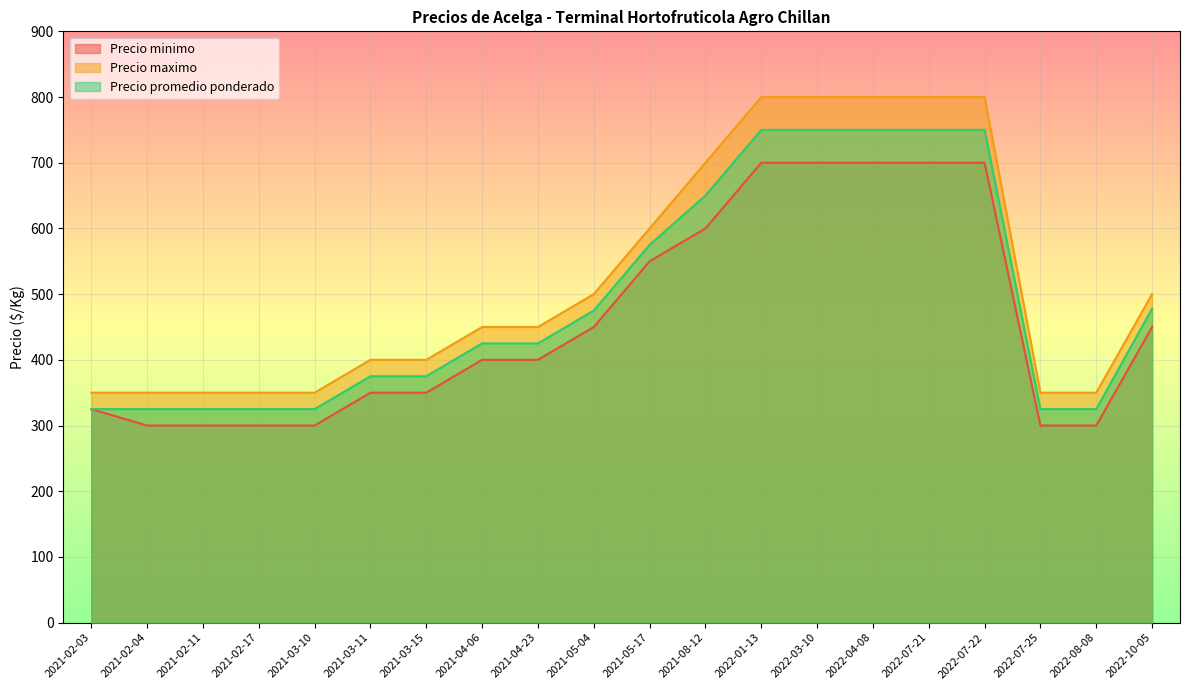

At how many categories does at least one series exceed 350?

13